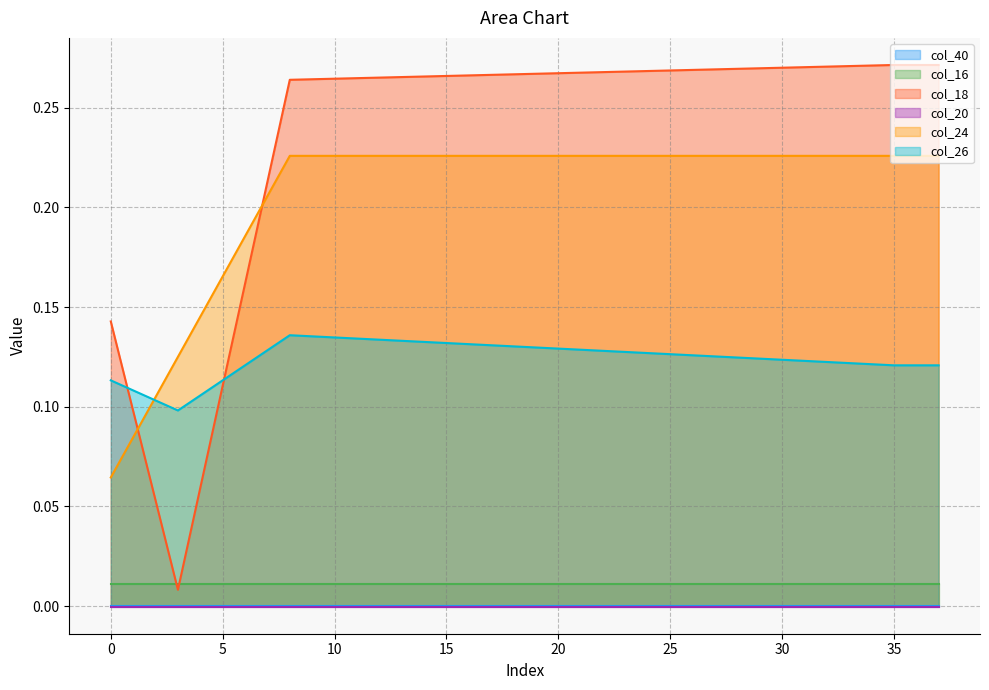

True or false: col_18 and col_24 intersect in this chart.

True